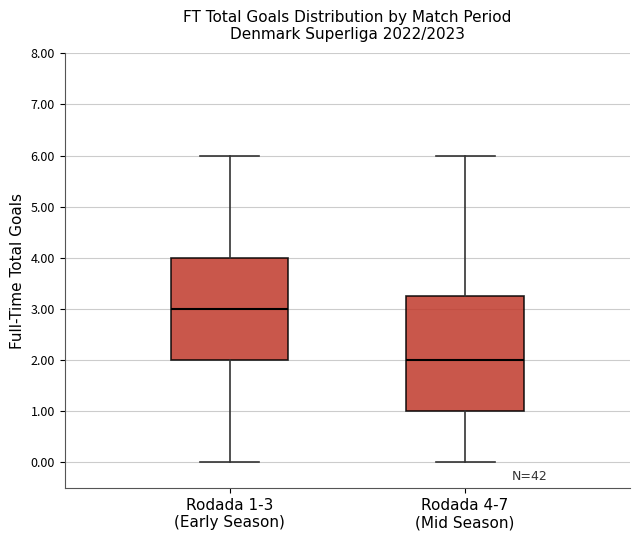

Reading left to right, transcribe this box plot: for each box, give where its median line is, the range the box spans, and where its two whiskers end, as read against the y-axis. The values are not printed on the chart, so give them approximately, as read against the axis.

Rodada 1-3 (Early Season): median 3.0, box 2.0 to 4.0, whiskers 0.0 to 6.0
Rodada 4-7 (Mid Season): median 2.0, box 1.0 to 3.3, whiskers 0.0 to 6.0